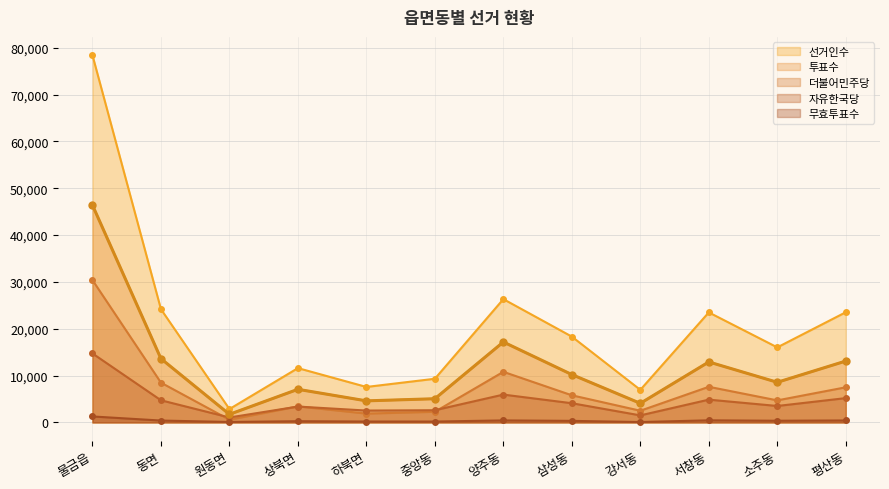

True or false: 자유한국당 and 선거인수 intersect in this chart.

False